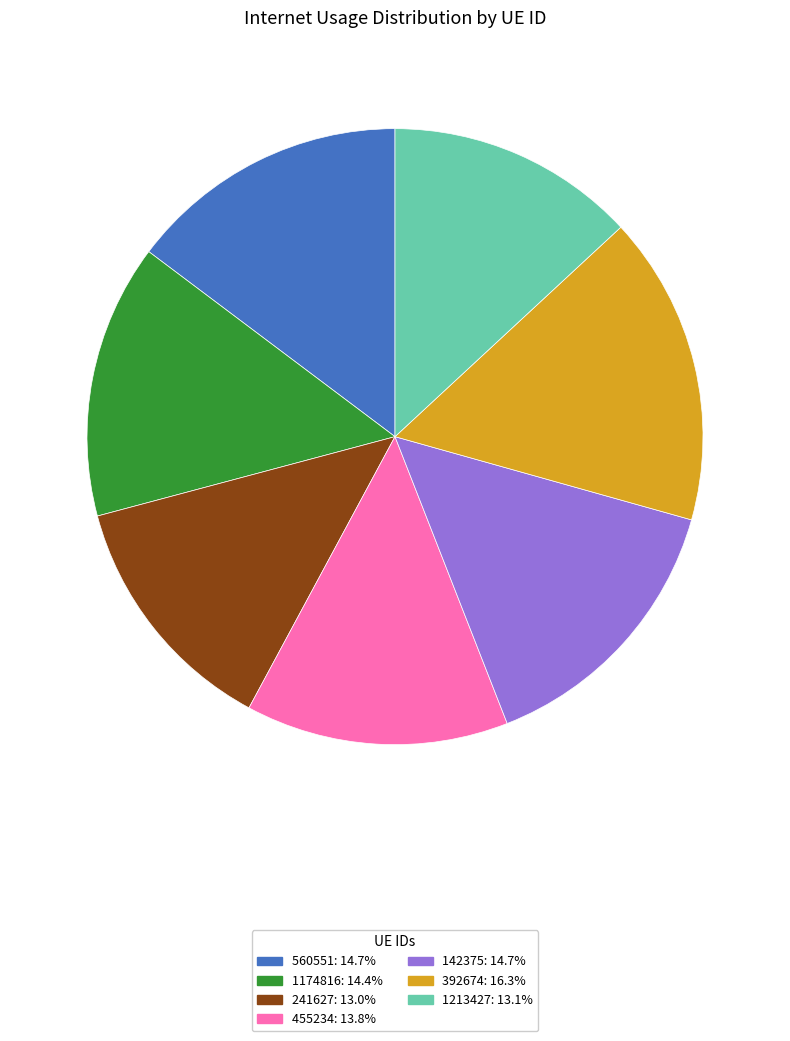

Which has a higher value, 560551 or 392674?

392674